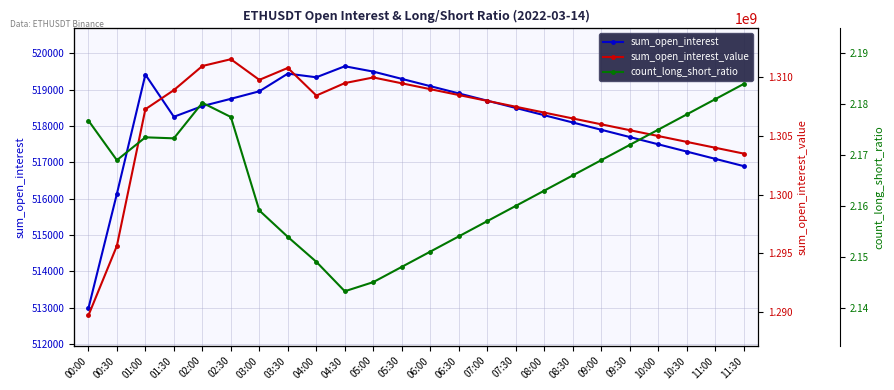

List the labels in order of sum_open_interest_value value, largest first.

02:30, 02:00, 03:30, 05:00, 03:00, 04:30, 05:30, 06:00, 01:30, 06:30, 04:00, 07:00, 07:30, 01:00, 08:00, 08:30, 09:00, 09:30, 10:00, 10:30, 11:00, 11:30, 00:30, 00:00